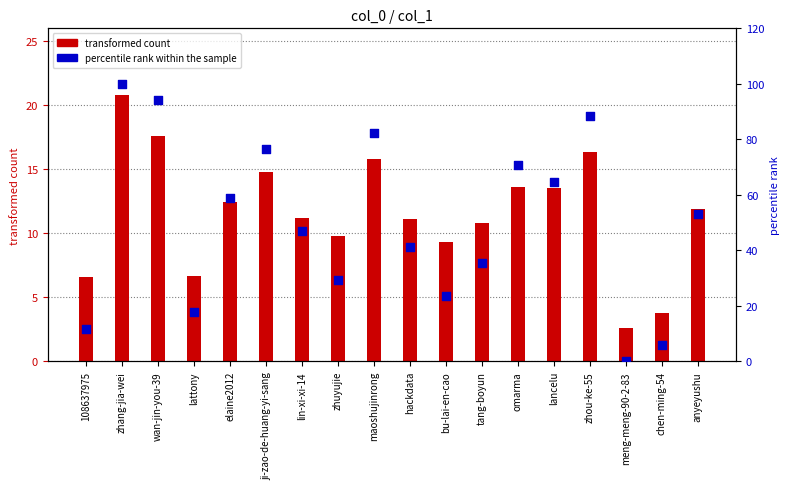

What is the total value across all series at lattony?

24.3